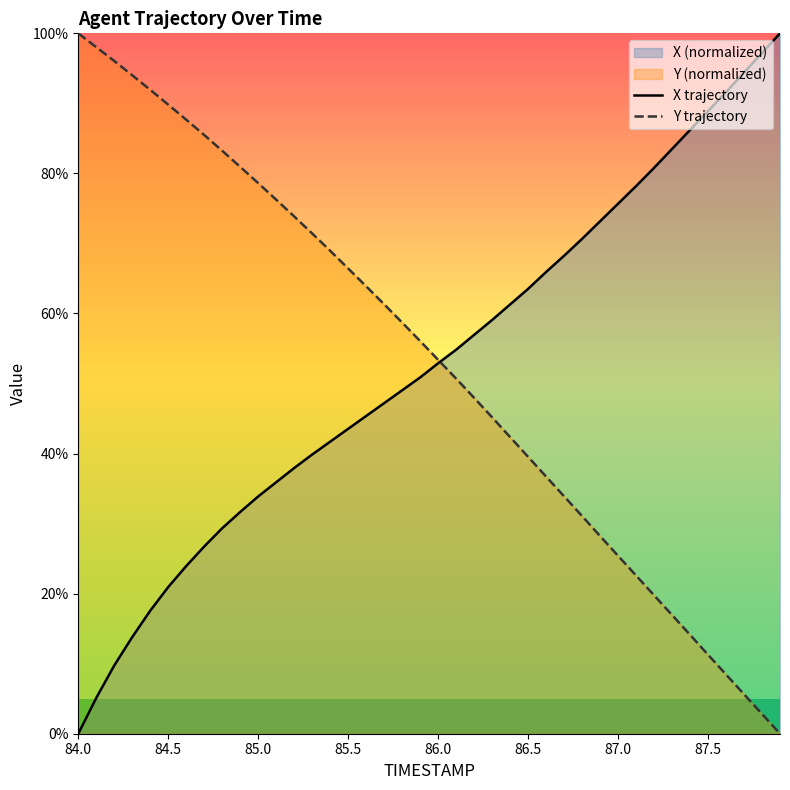

At which label does X trajectory reach its minimum?

84.0